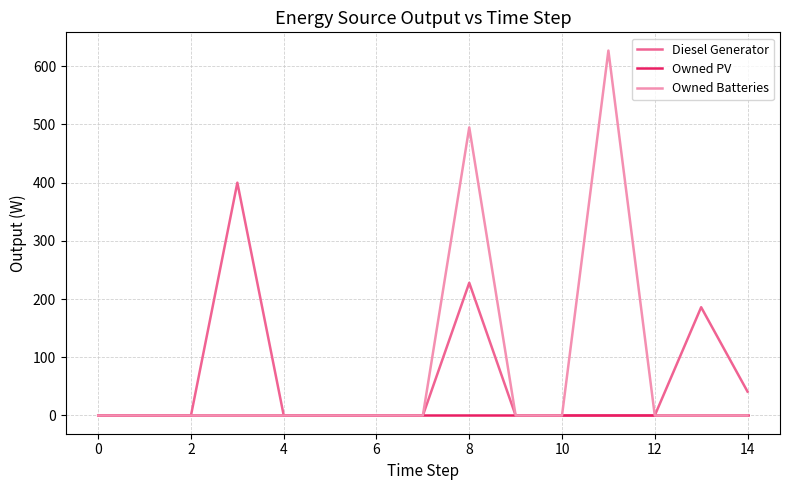

Reading right to left, extract all data points from this chart.

Diesel Generator: 41.0	186.0	0.0	0.0	0.0	0.0	228.0	0.0	0.0	0.0	0.0	400.0	0.0	0.0	0.0
Owned PV: 0.0	0.0	0.0	0.0	0.0	0.0	0.0	0.0	0.0	0.0	0.0	0.0	0.0	0.0	0.0
Owned Batteries: 0.0	0.0	0.0	627.0	0.0	0.0	495.0	0.0	0.0	0.0	0.0	0.0	0.0	0.0	0.0